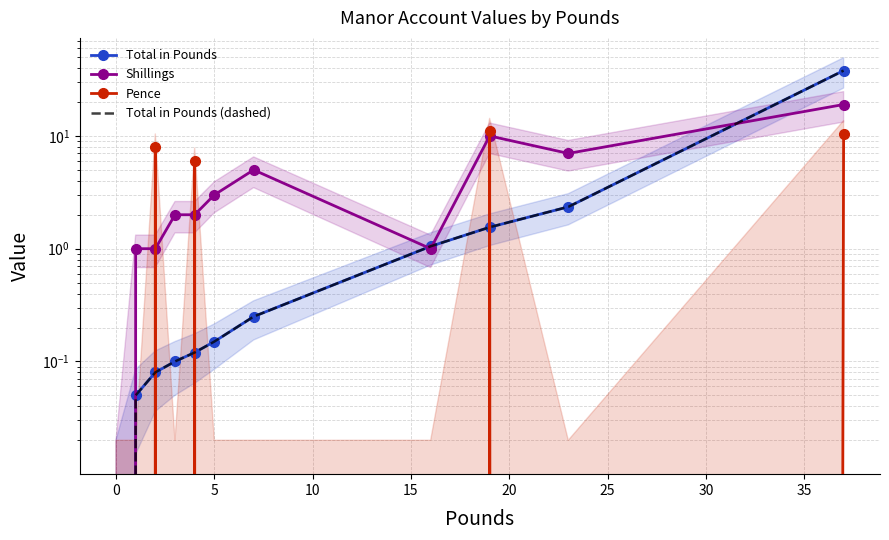

Reading left to right, transcribe all the data shown in this chart.

Total in Pounds: 0.0	0.1	0.1	0.1	0.1	0.1	0.2	1.1	1.6	2.4	38.0
Shillings: 0.0	1.0	1.0	2.0	2.0	3.0	5.0	1.0	10.0	7.0	19.0
Pence: 0.0	0.0	8.0	0.0	6.0	0.0	0.0	0.0	11.0	0.0	10.5
Total in Pounds (dashed): 0.0	0.1	0.1	0.1	0.1	0.1	0.2	1.1	1.6	2.4	38.0